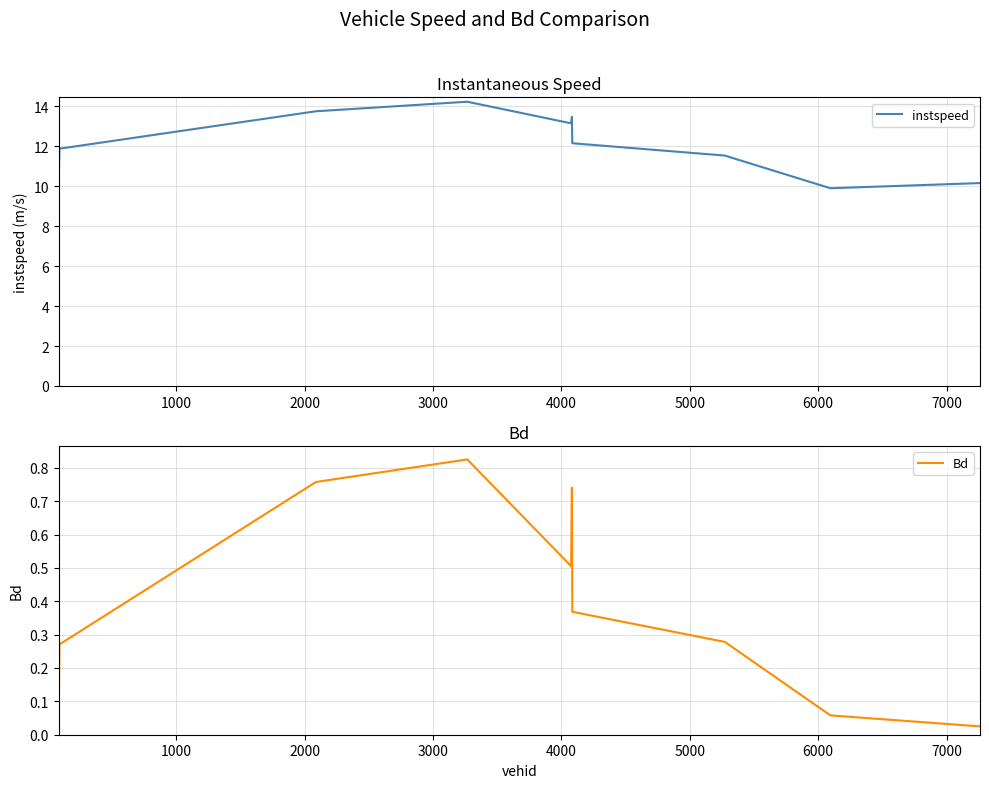

What is the maximum value for instspeed?

14.2